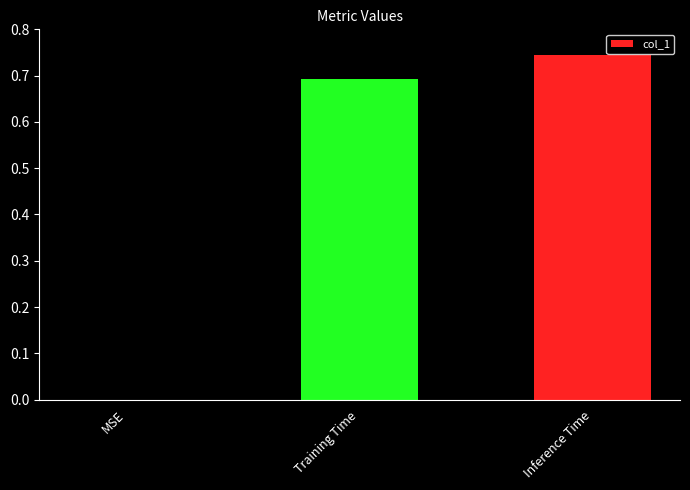

Is it true that the value at Inference Time is 1.1?

False